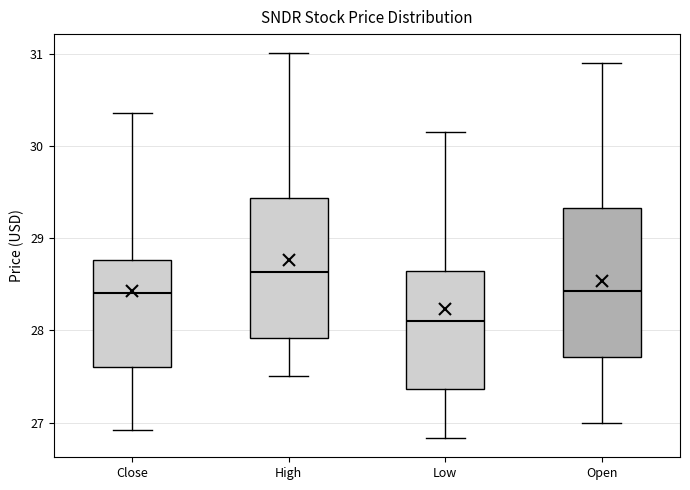

Reading left to right, read every box against the y-axis: the position of its median line, the range the box covers, and the ends of its whiskers. The values are not printed on the chart, so give them approximately, as read against the axis.

Close: median 28.4, box 27.6 to 28.8, whiskers 26.9 to 30.4
High: median 28.6, box 27.9 to 29.4, whiskers 27.5 to 31.0
Low: median 28.1, box 27.4 to 28.6, whiskers 26.8 to 30.2
Open: median 28.4, box 27.7 to 29.3, whiskers 27.0 to 30.9